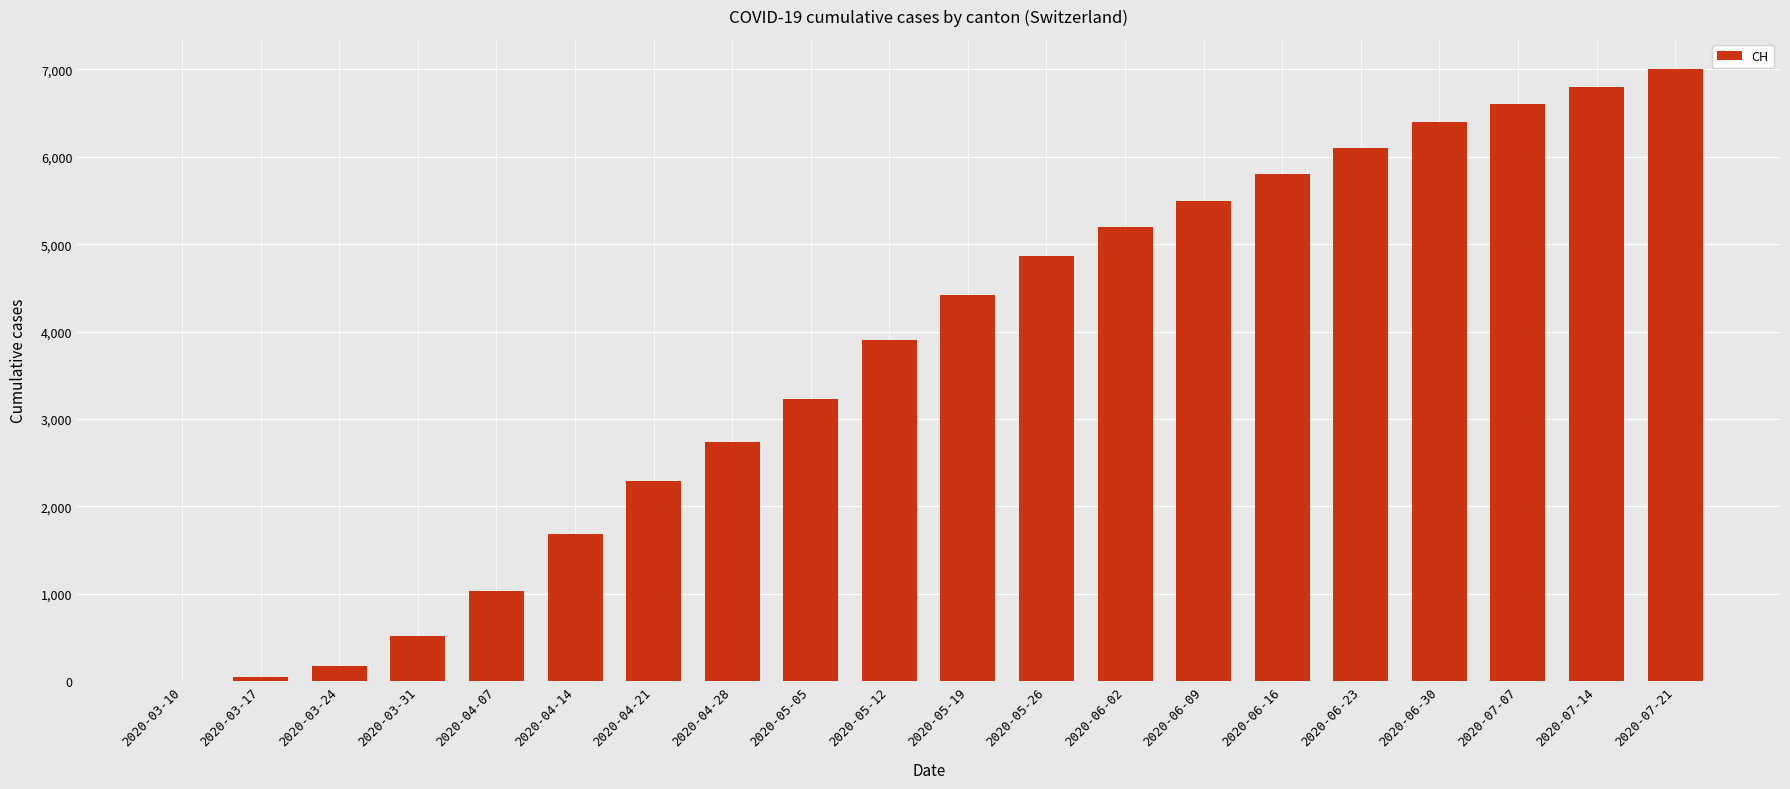

What value does the data have at 2020-04-21, to the nearest 50?

2300